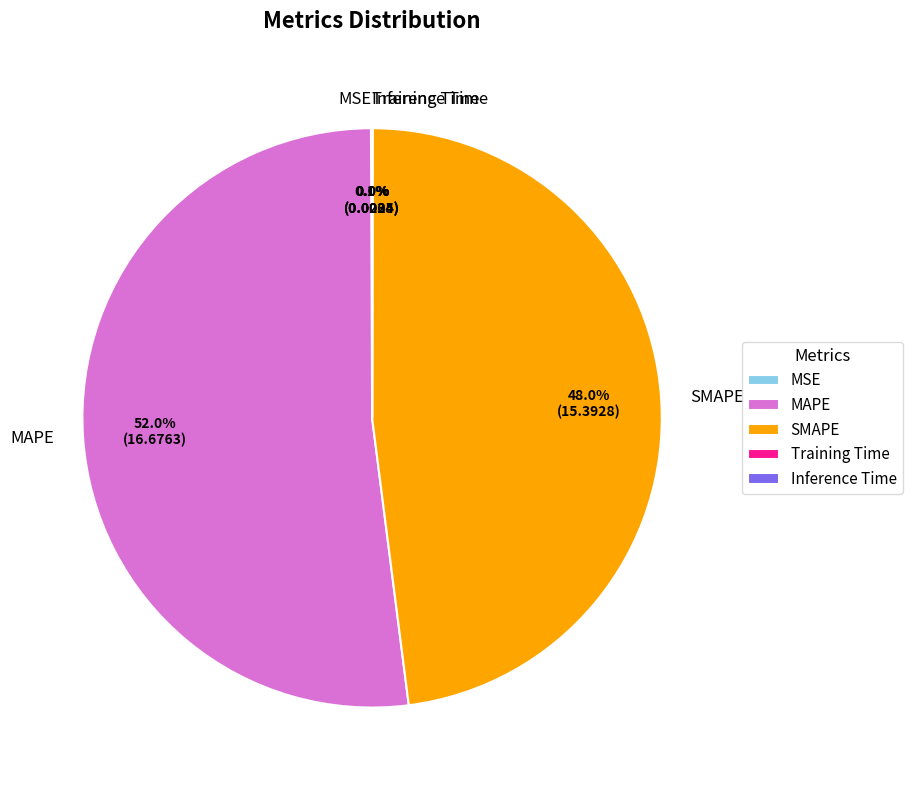

Is there any slice that represents more than half of the pie?

Yes